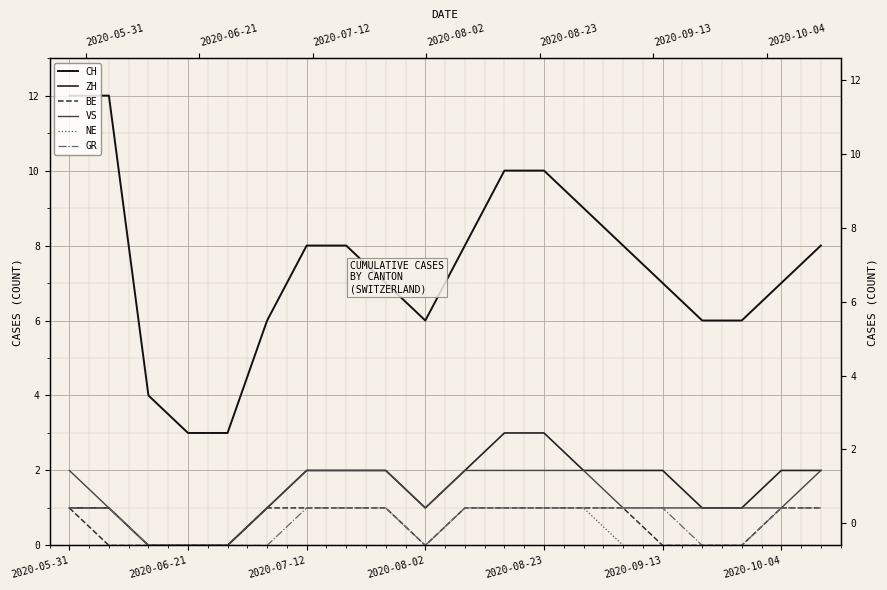

Does the chart display data point markers on the line(s)?

No